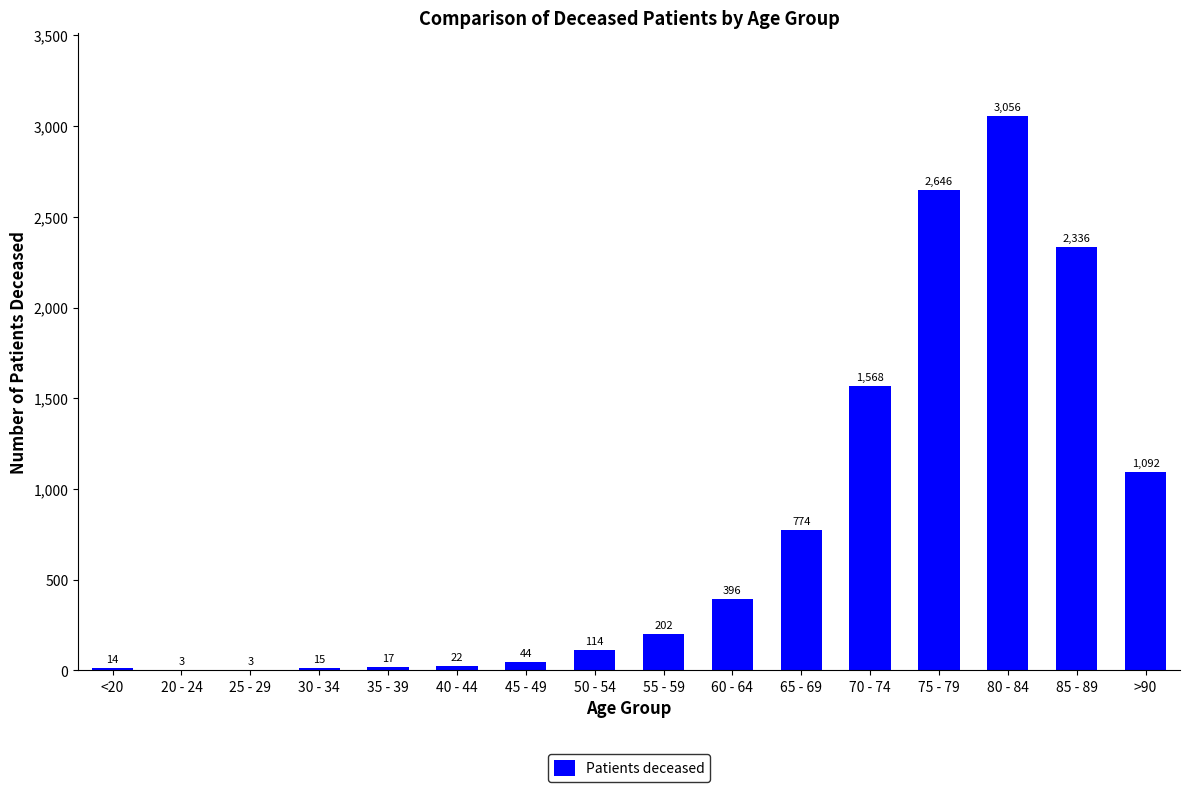

What is the sum of the values at 45 - 49 and 35 - 39?

61